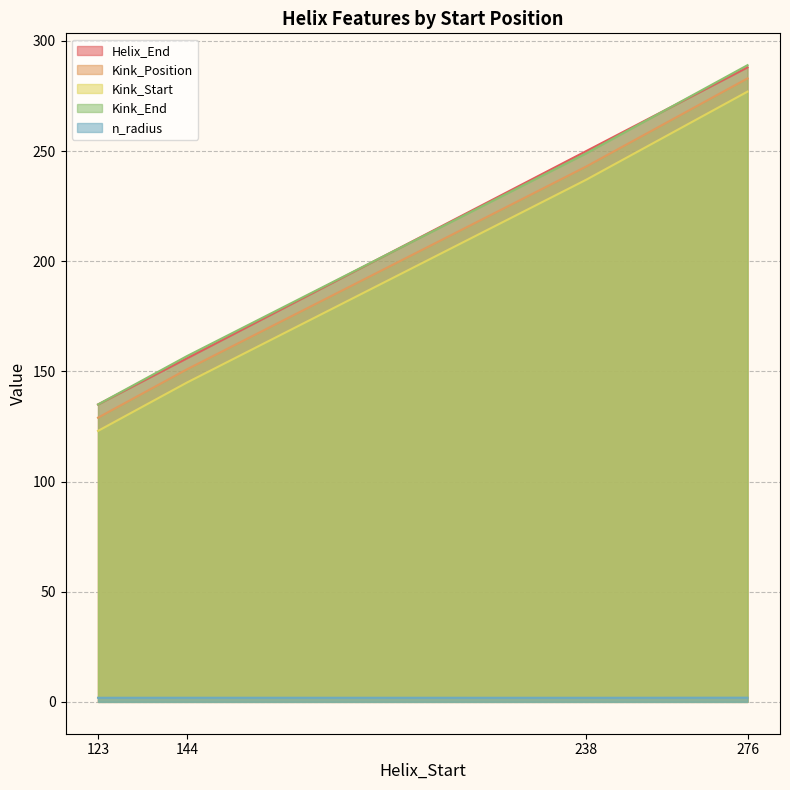

Does the chart display data point markers on the line(s)?

No